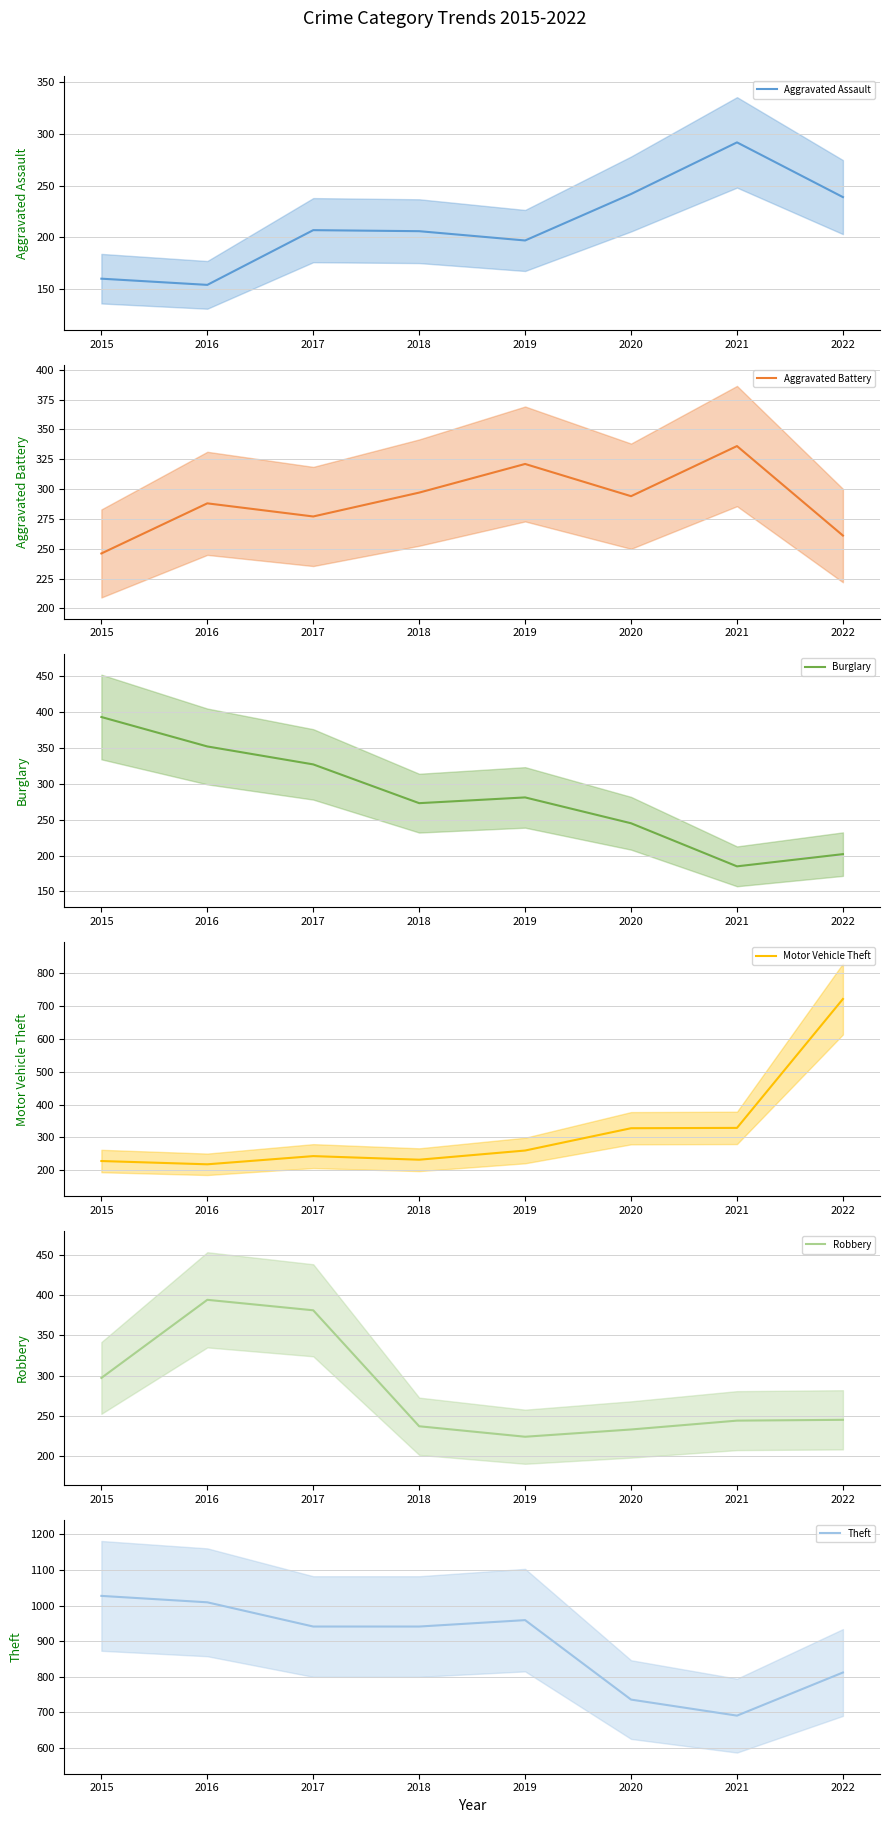

What is the difference between the maximum and minimum values in the Aggravated Assault (mean) series?

138